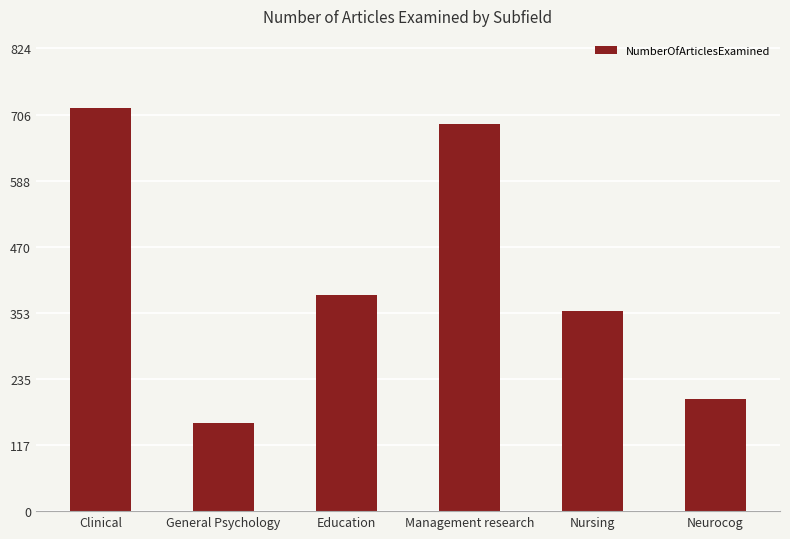

At which category does the chart reach its minimum across all series?

General Psychology